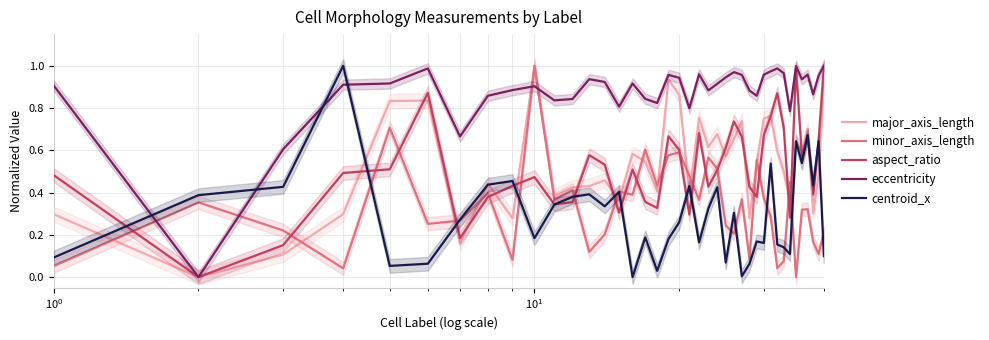

Is this an area chart (filled region under the line)?

No